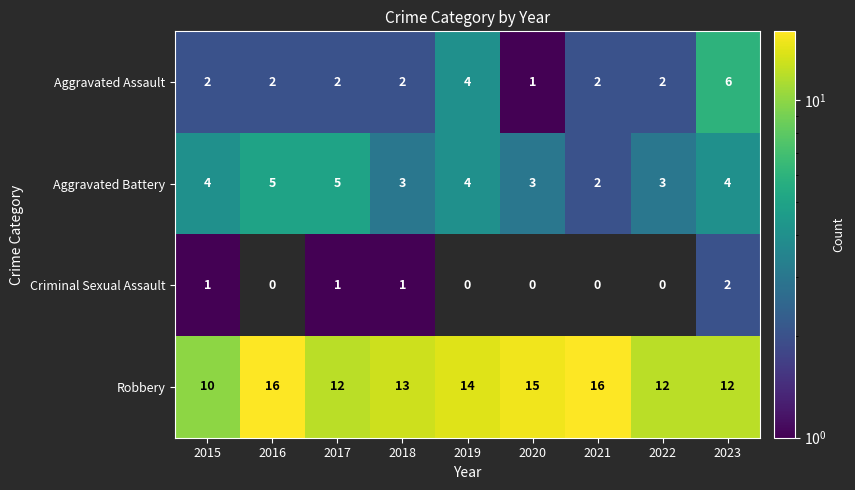

What is the highest value of the Aggravated Battery series?

5